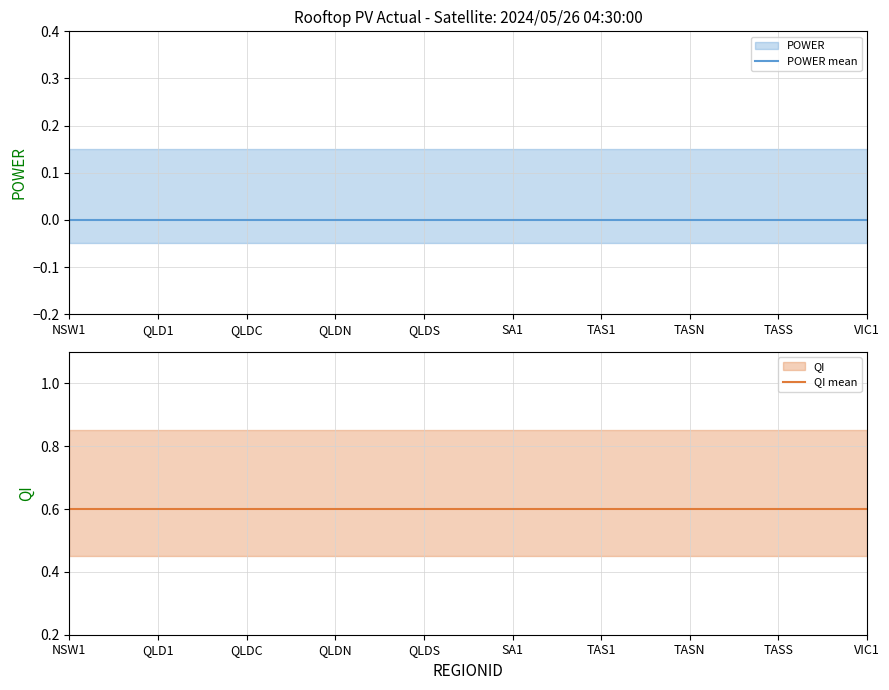

Is the value of POWER mean at TASN greater than the value of QI mean at TASN?

No